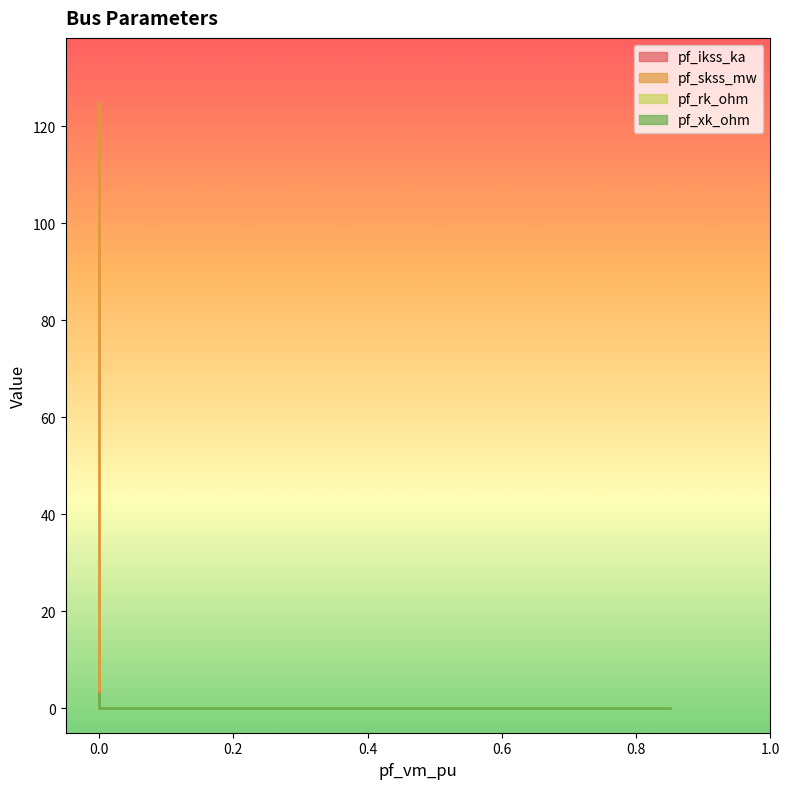

Reading right to left, transcribe all the data shown in this chart.

pf_ikss_ka: Bus_4=0.0	Bus_3=0.0	Bus_2=3.6	Bus_1=0.0	Bus_0=0.0
pf_skss_mw: Bus_4=0.0	Bus_3=0.0	Bus_2=124.8	Bus_1=0.0	Bus_0=0.0
pf_rk_ohm: Bus_4=0.0	Bus_3=0.0	Bus_2=1.1	Bus_1=0.0	Bus_0=0.0
pf_xk_ohm: Bus_4=0.0	Bus_3=0.0	Bus_2=3.0	Bus_1=0.0	Bus_0=0.0